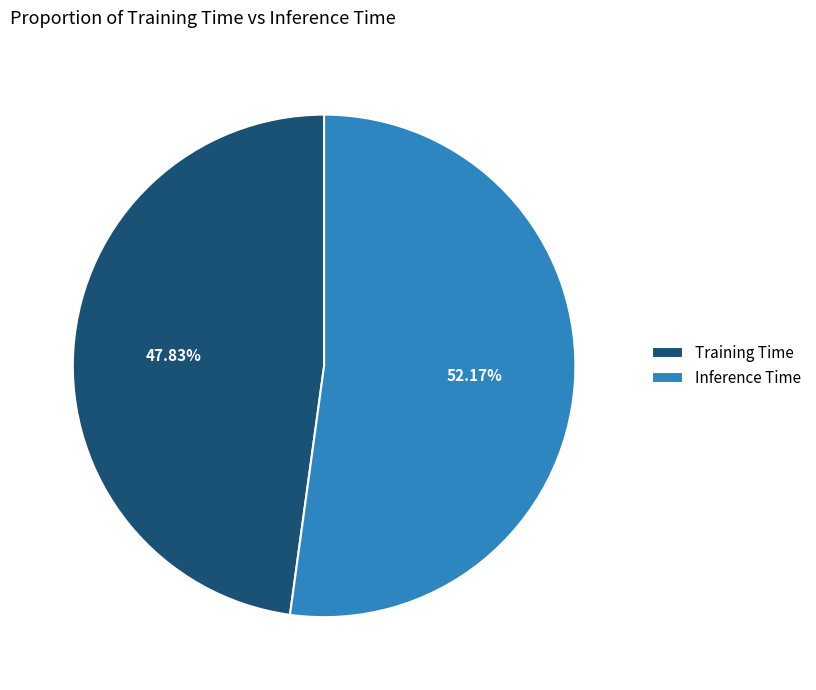

To the nearest percent, what portion does Inference Time represent?

52%